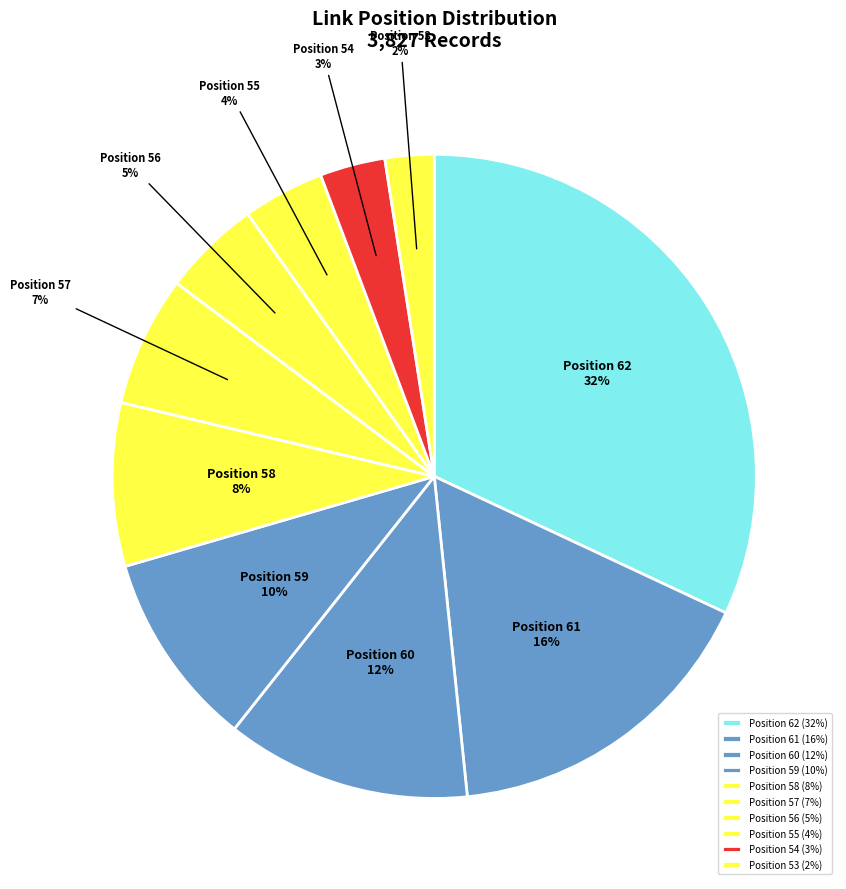

The Position 62 slice represents 39% of the pie. True or false?

False